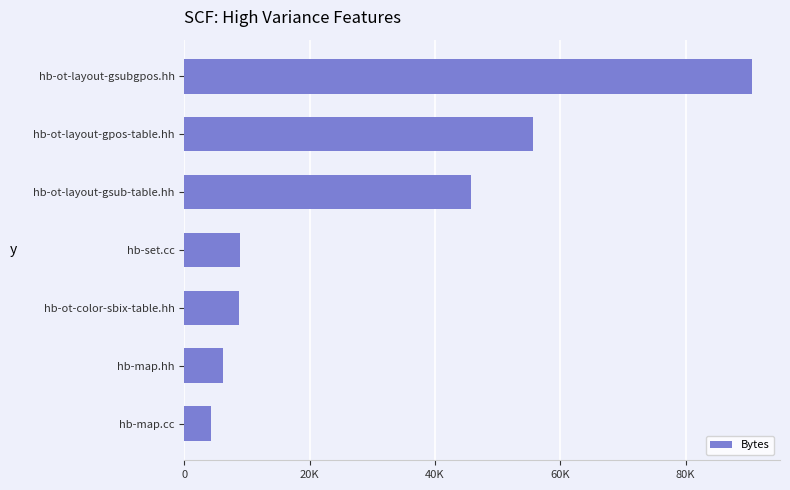

Does the chart contain any negative values?

No